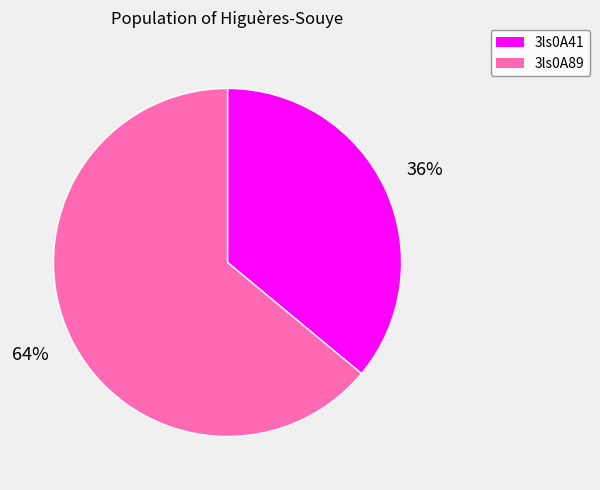

What percentage is the 3ls0A89 slice, to the nearest percent?

64%